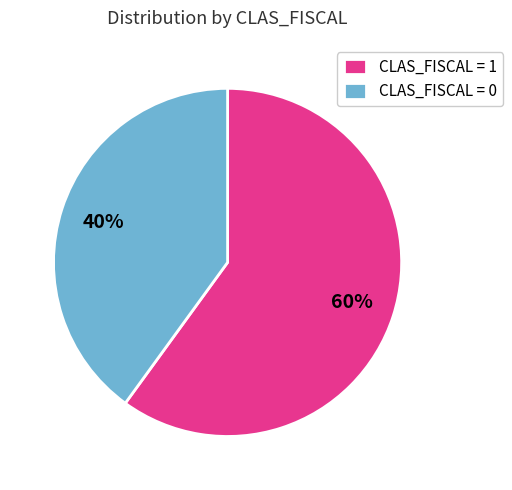

To the nearest percent, what is the difference between the largest and smallest slice percentages?

20%